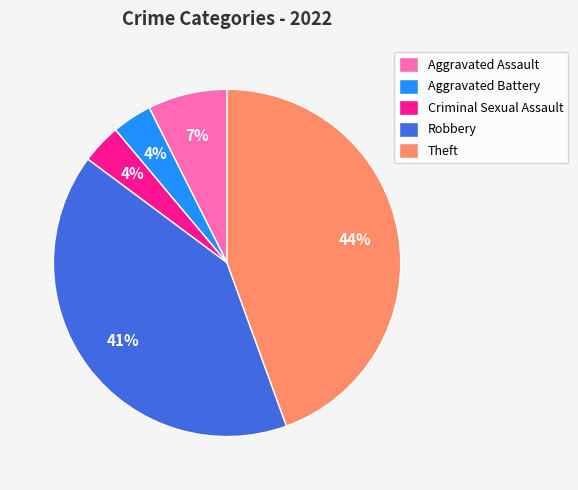

Does Robbery account for over 50% of the chart?

No